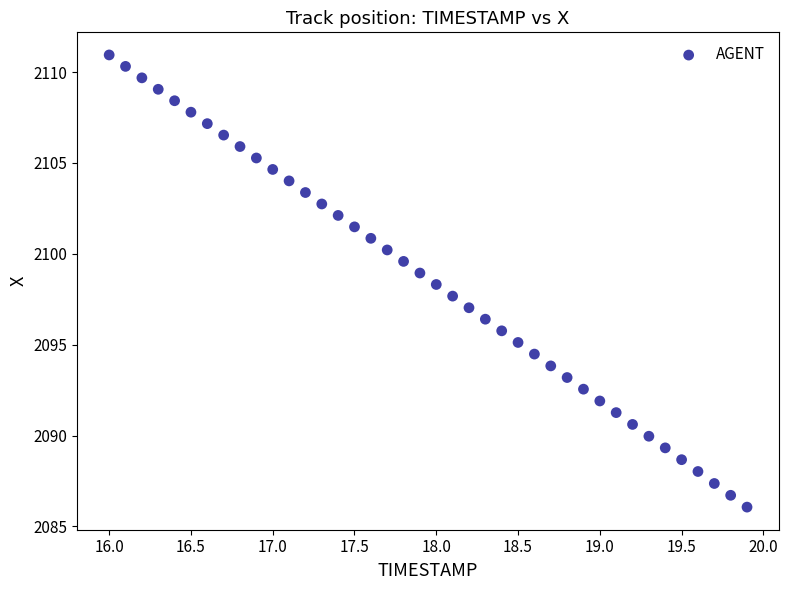

What is the range of Y values (max minus min)?

24.9